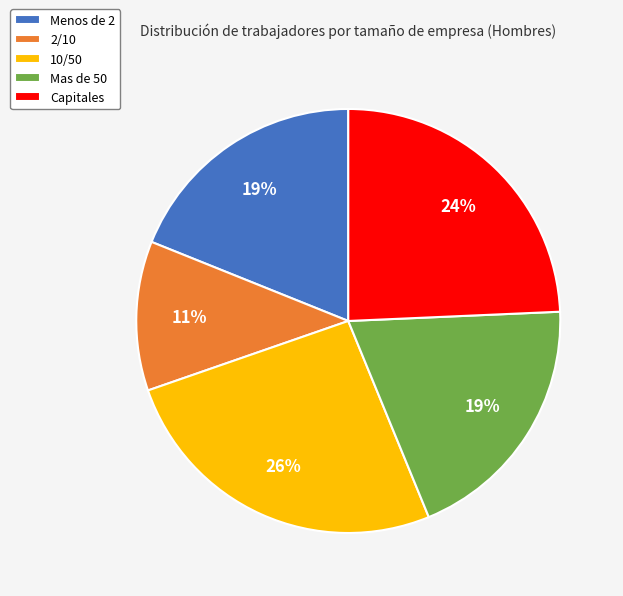

Which has a higher value, Capitales or Mas de 50?

Capitales